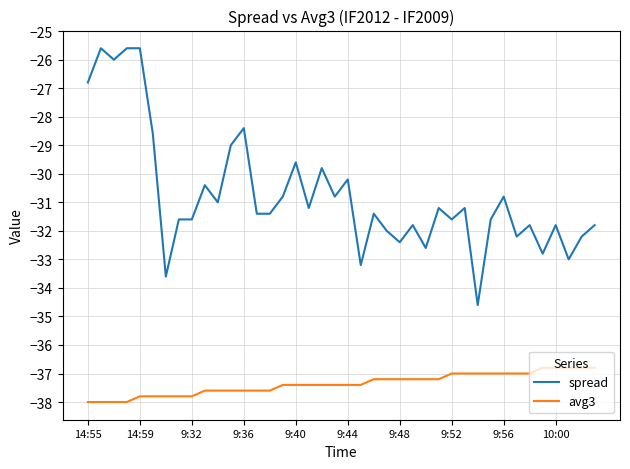

Which series has the largest range (max minus min)?

spread